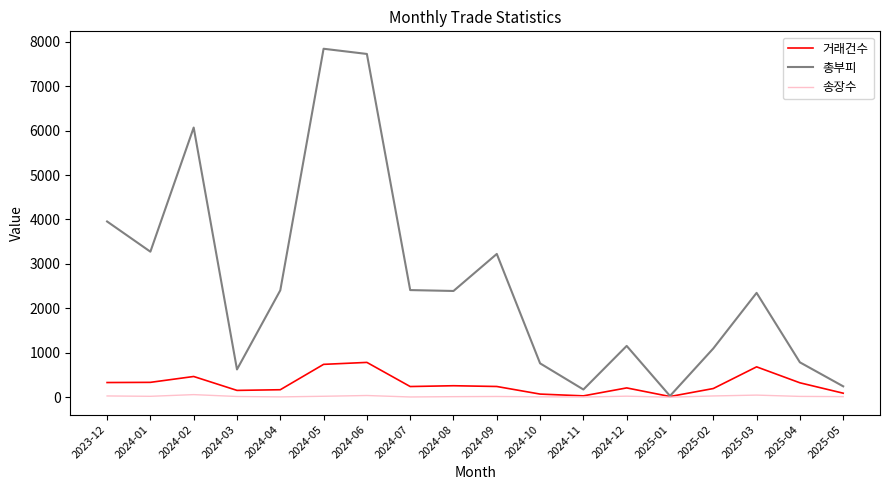

What is the maximum value shown in the chart?

7842.6